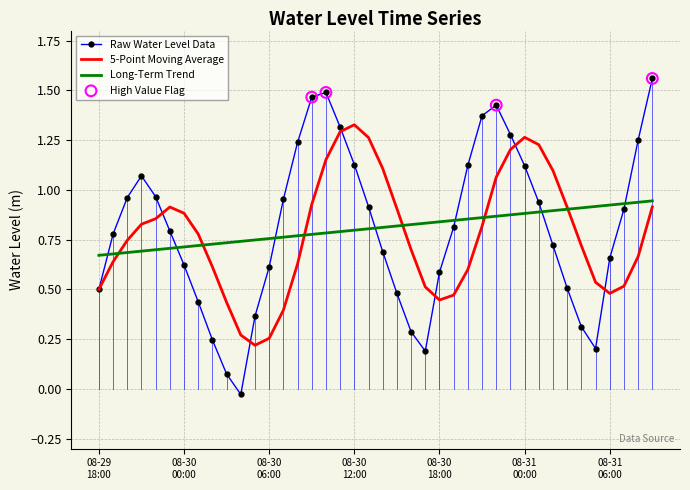

True or false: Long-Term Trend and Raw Water Level Data cross at least once.

True